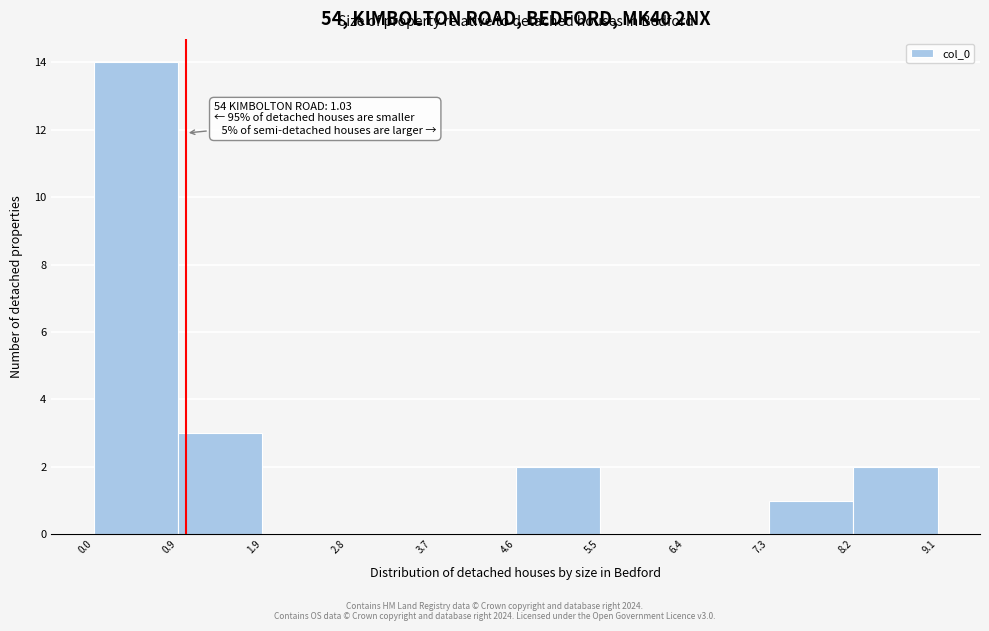

Over which range of the x-axis is the bar tallest?

0.0 to 0.9